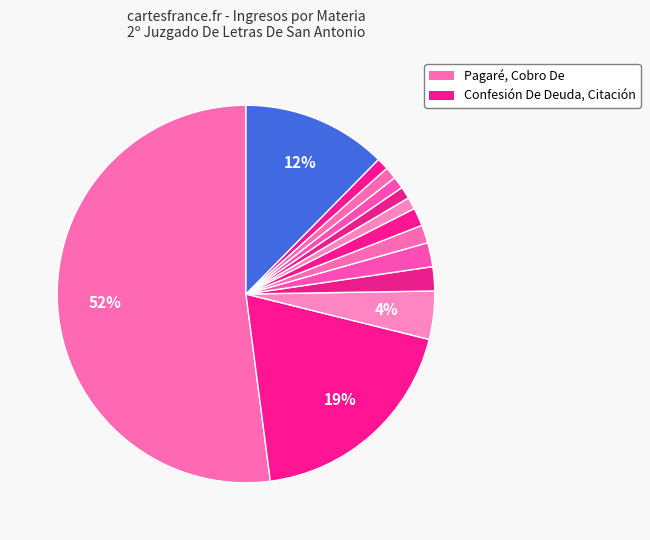

Count the number of slices in the pie.

13